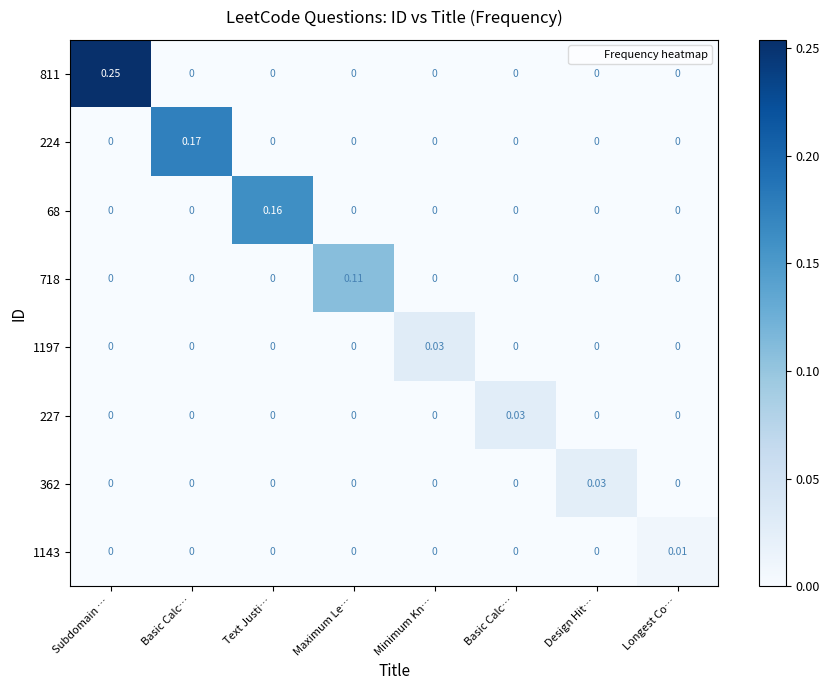

Count the number of categories in the chart.

8